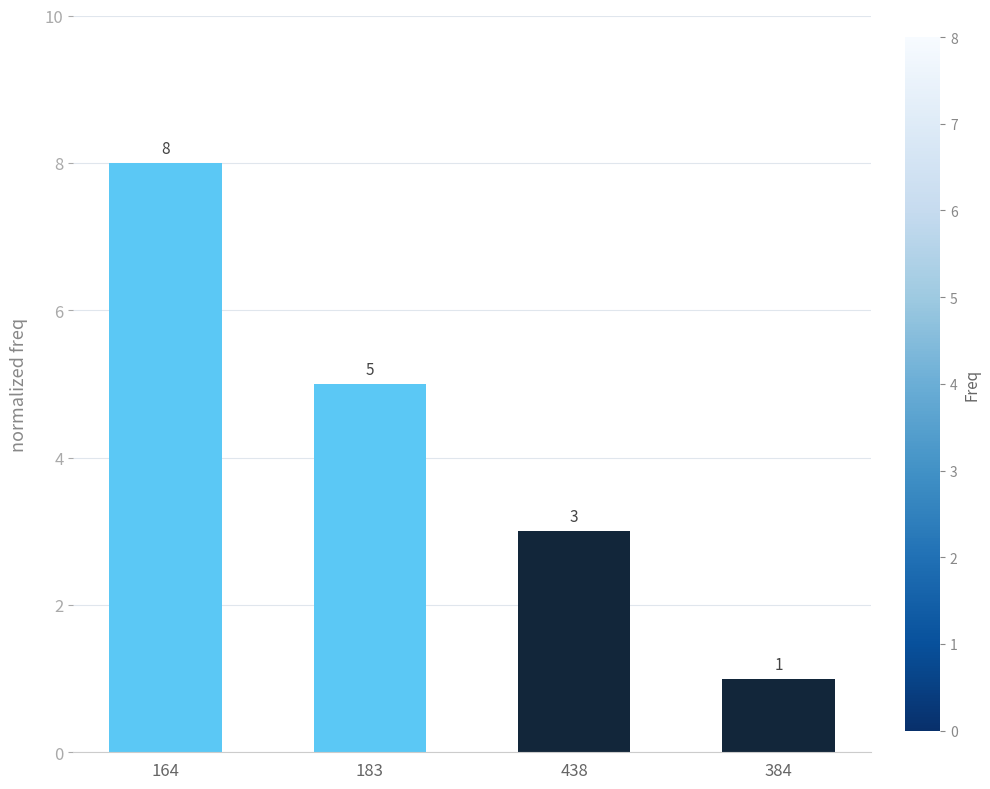

What position from the left is 164?

1